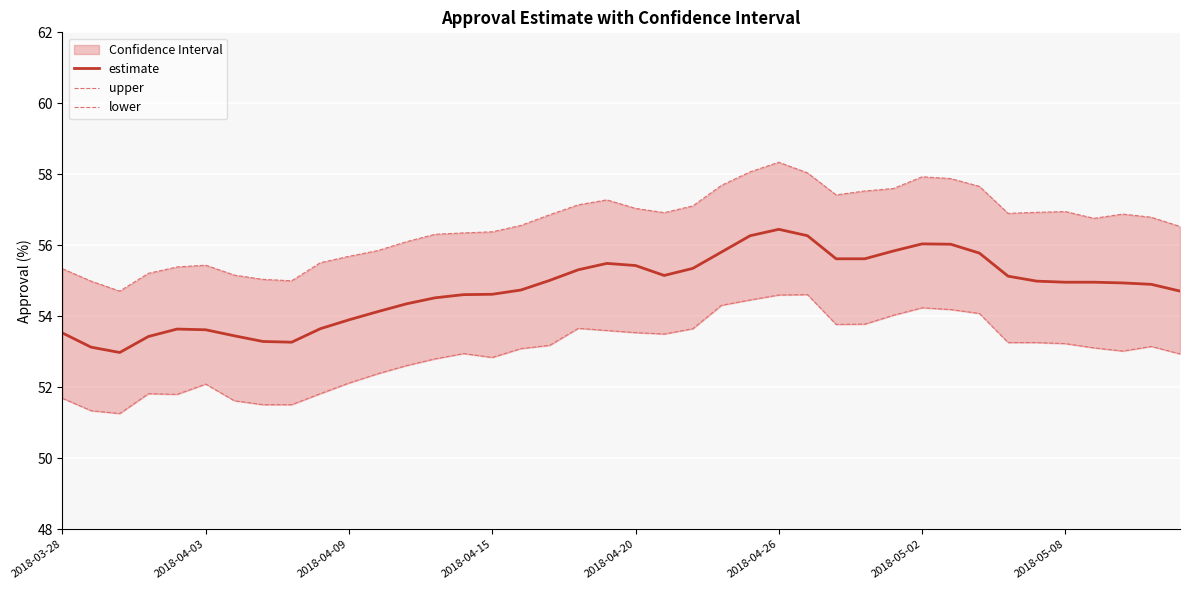

Count the number of categories in the chart.

40